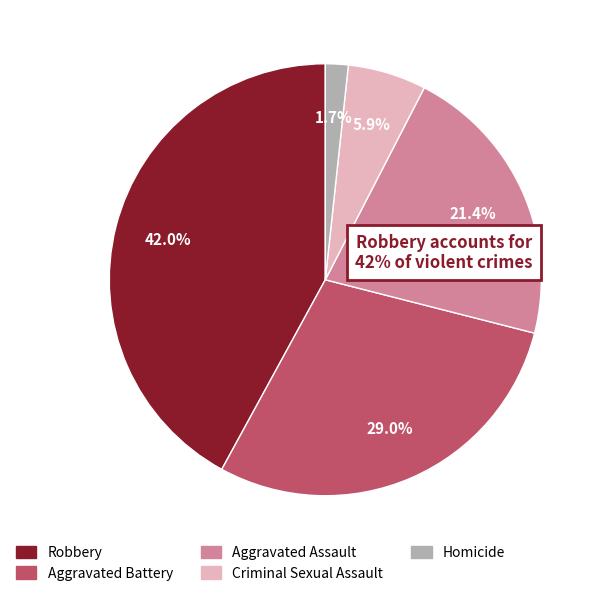

Do Aggravated Assault and Criminal Sexual Assault together represent more than half of the pie?

No